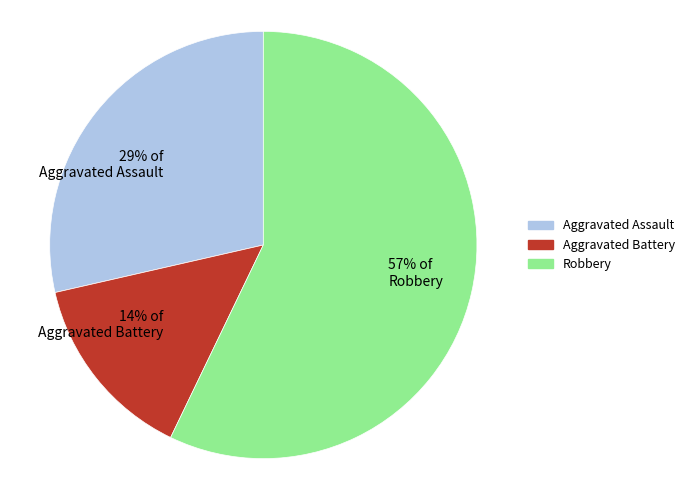

What is the smallest slice in the pie chart?

Aggravated Battery